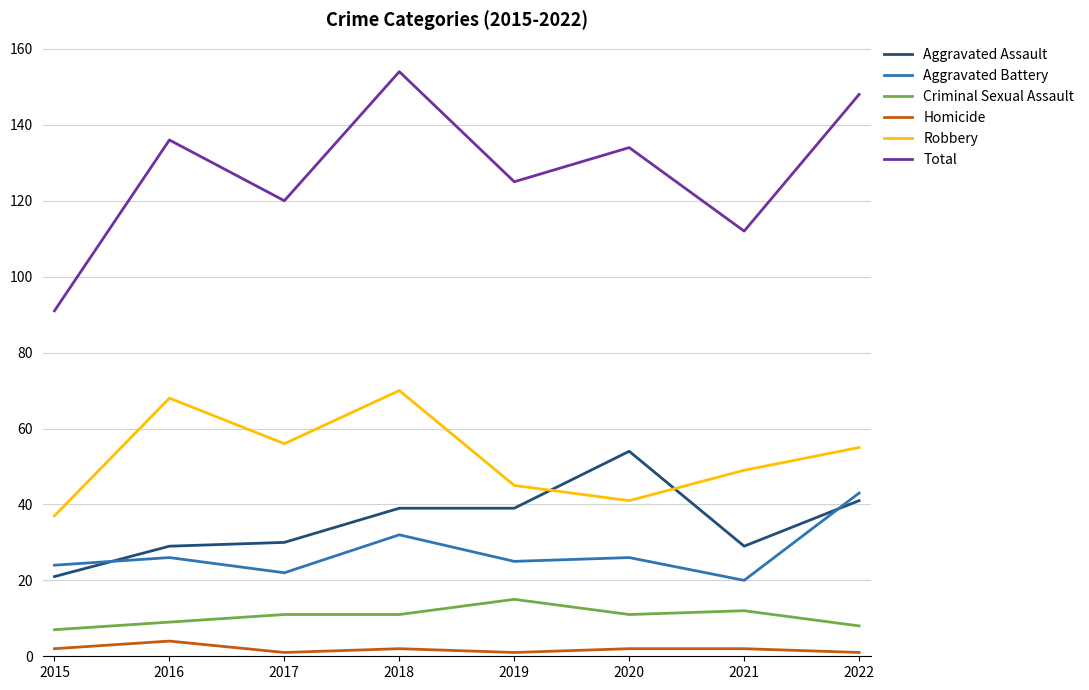

Reading right to left, transcribe all the data shown in this chart.

Aggravated Assault: 41	29	54	39	39	30	29	21
Aggravated Battery: 43	20	26	25	32	22	26	24
Criminal Sexual Assault: 8	12	11	15	11	11	9	7
Homicide: 1	2	2	1	2	1	4	2
Robbery: 55	49	41	45	70	56	68	37
Total: 148	112	134	125	154	120	136	91